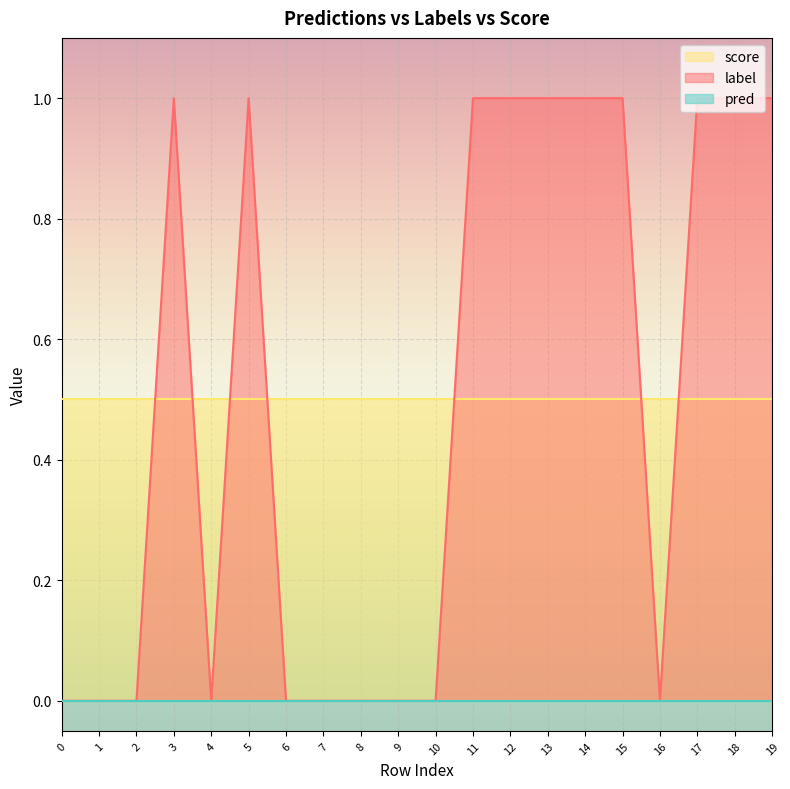

At which category is the sum across all series the highest?

3